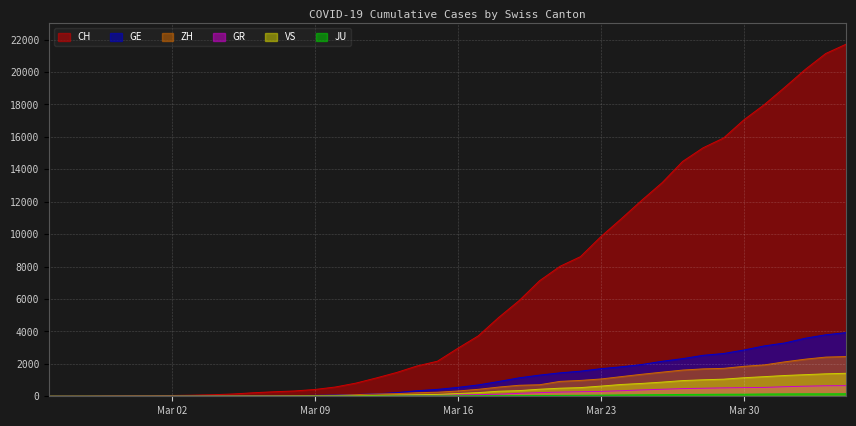

Which series has the largest total across all categories?

CH